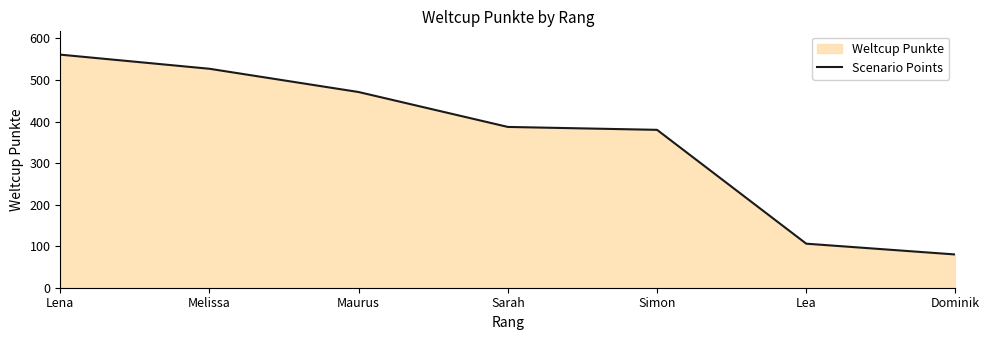

Where is the data nearest to the value 320?

Simon